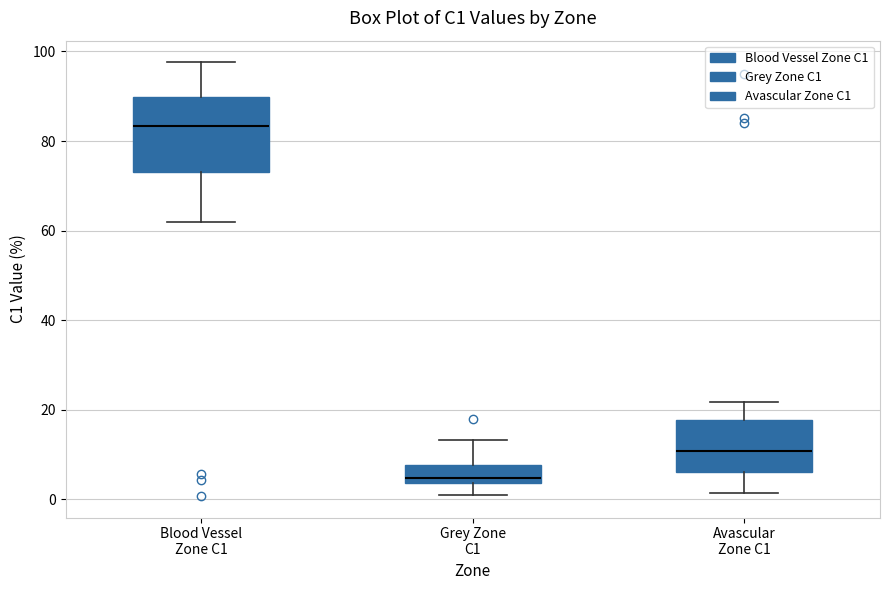

Which box is the tallest, from its lower edge to its upper edge?

Blood Vessel Zone C1